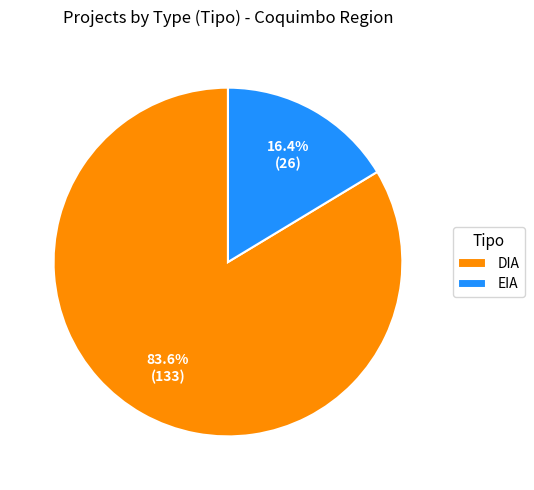

To the nearest percent, what is the difference between the DIA and EIA slice percentages?

67%